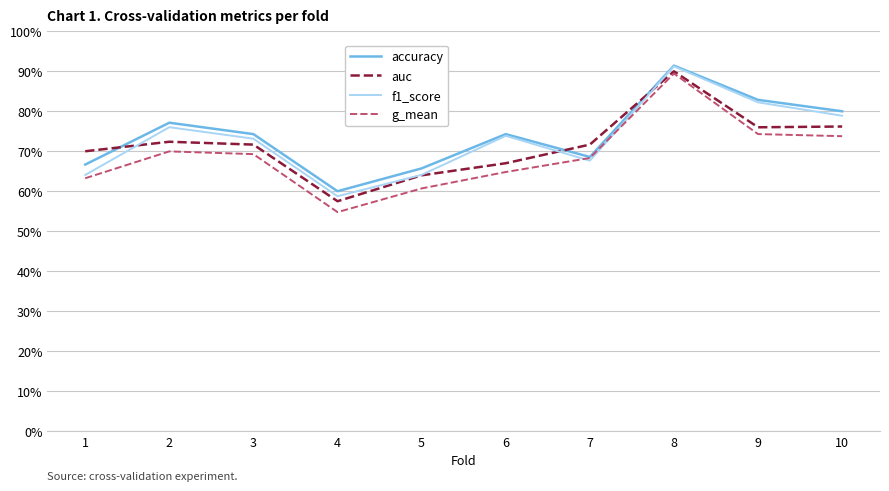

Does the chart have visible grid lines?

Yes